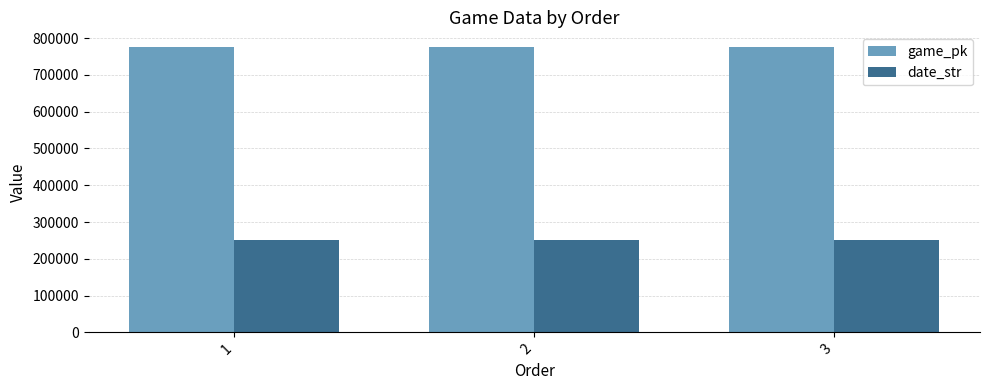

What is the lowest value of the game_pk series?

776976